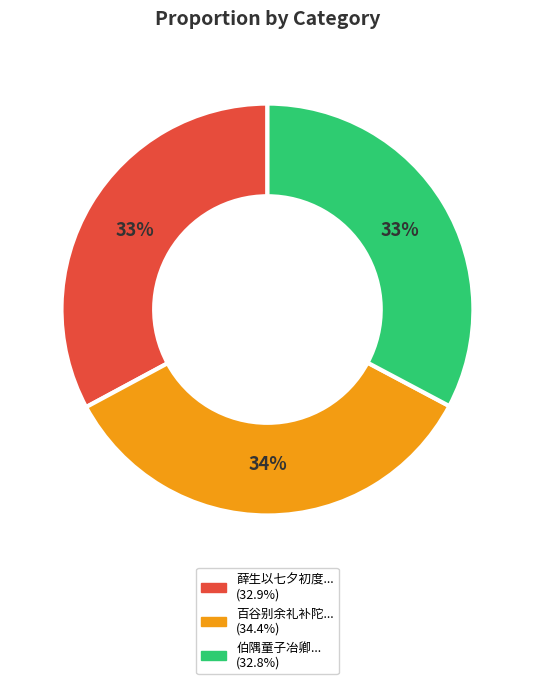

Is there a majority slice in this chart?

No